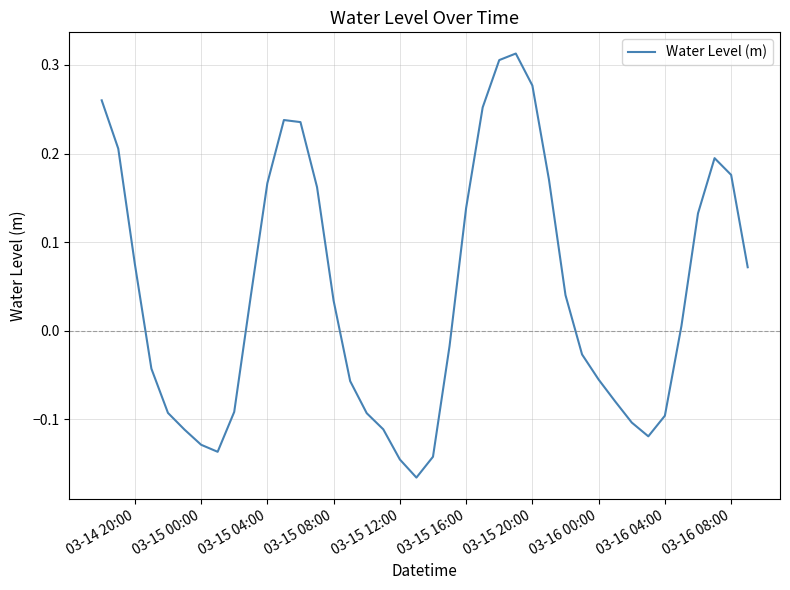

True or false: there are more than 1 points higher than both neighbors.

True